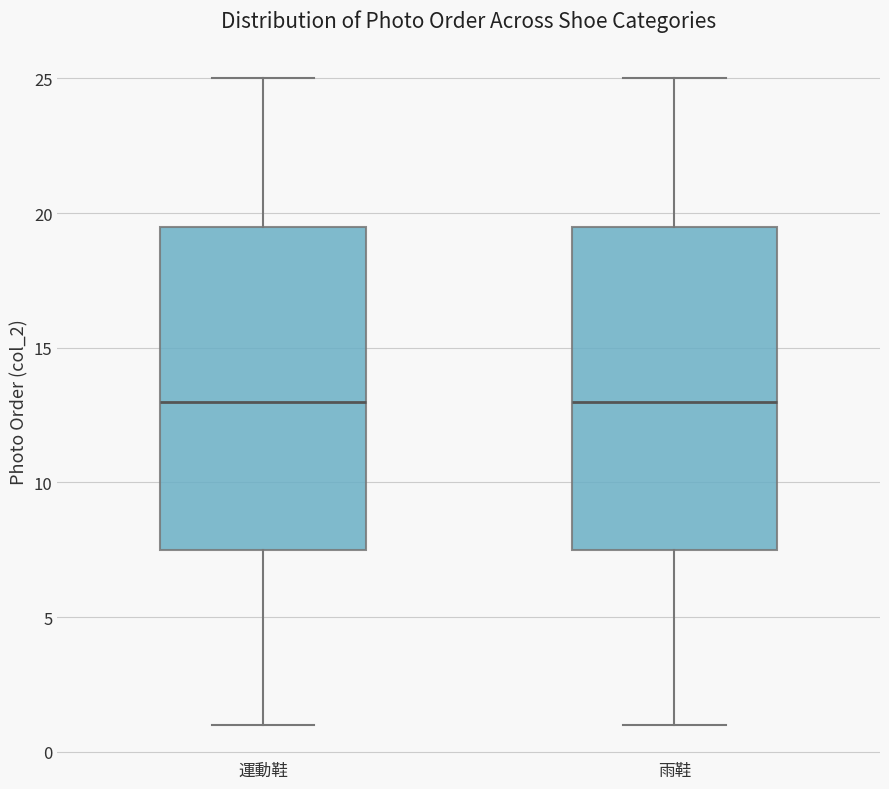

Reading left to right, transcribe this box plot: for each box, give where its median line is, the range the box spans, and where its two whiskers end, as read against the y-axis. The values are not printed on the chart, so give them approximately, as read against the axis.

運動鞋: median 13.0, box 7.5 to 19.5, whiskers 1.0 to 25.0
雨鞋: median 13.0, box 7.5 to 19.5, whiskers 1.0 to 25.0